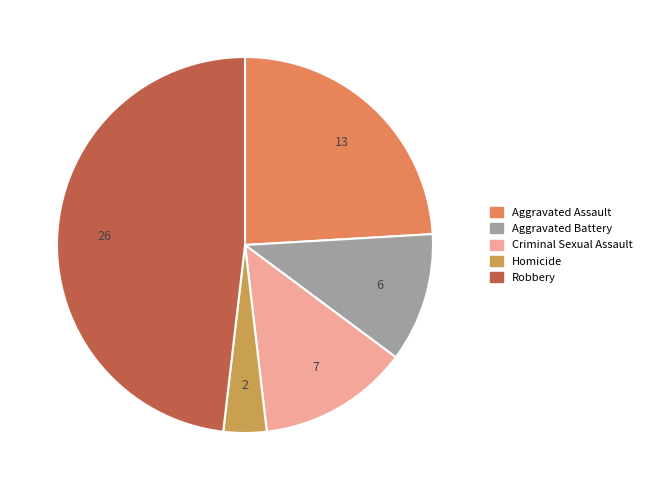

To the nearest percent, what is the combined percentage of Homicide and Aggravated Assault?

28%